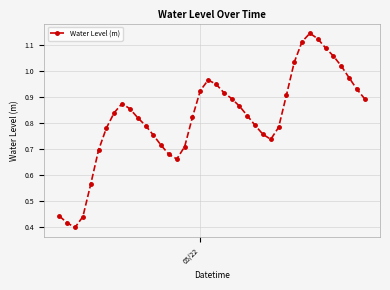

Count the number of categories in the chart.

40